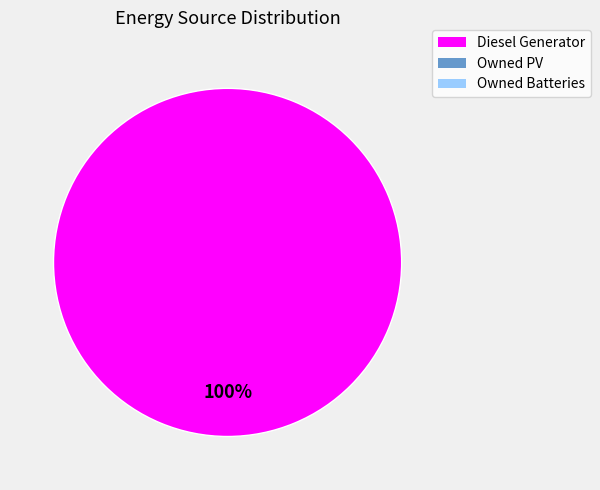

Is there any slice that represents more than half of the pie?

Yes